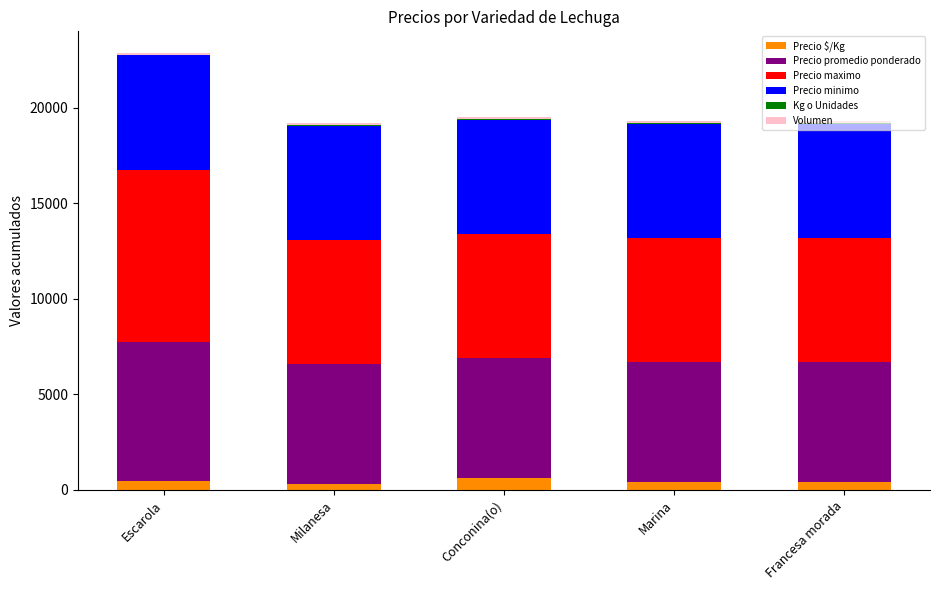

What is the maximum value for Precio $/Kg?

625